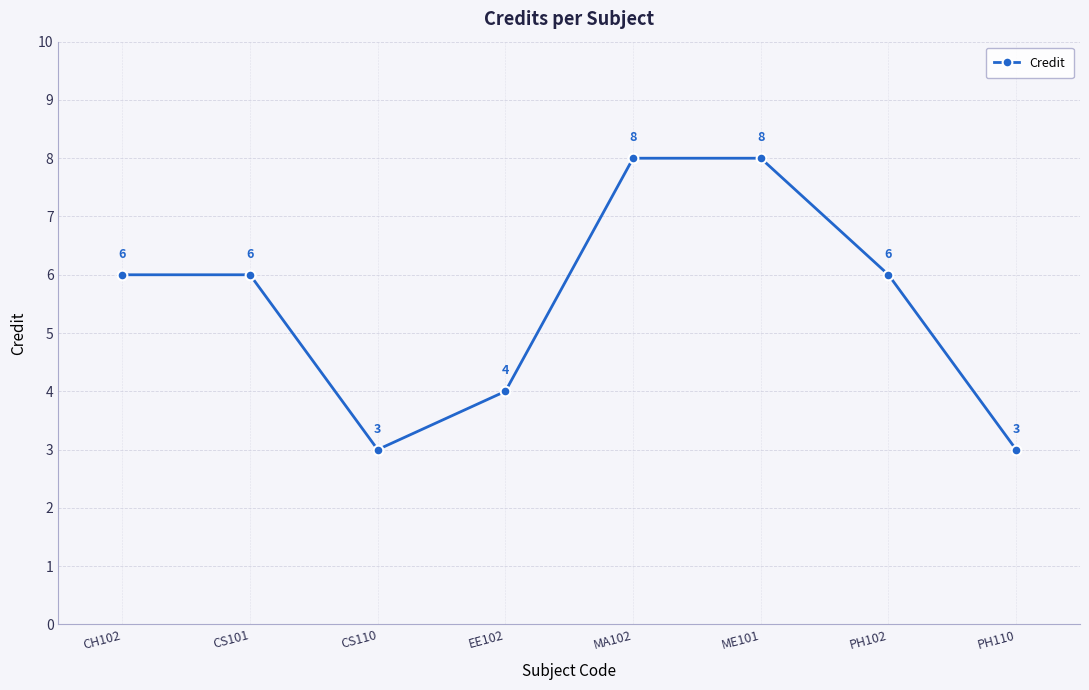

How many values are between 4 and 8?

6